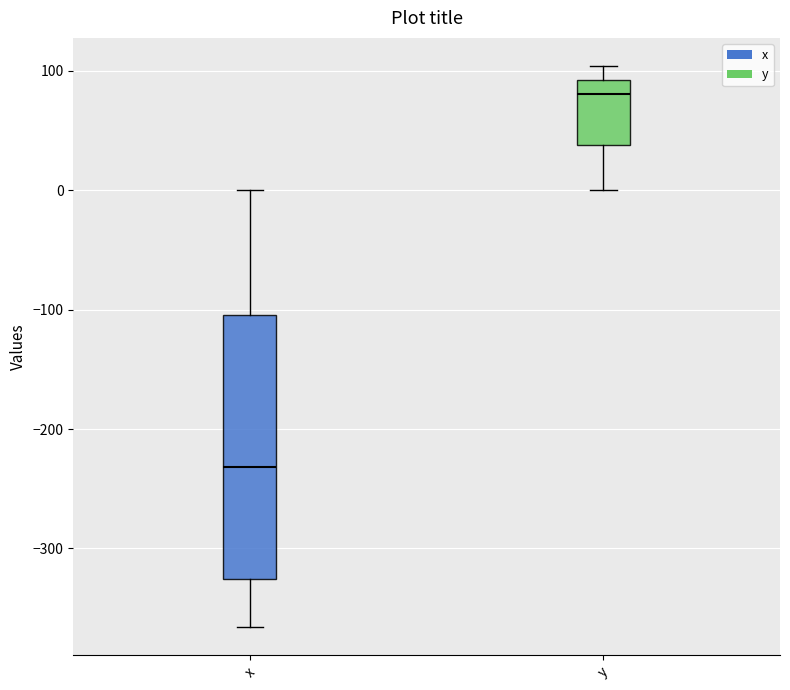

Comparing the boxes themselves (not the whiskers), which one is the tallest?

x